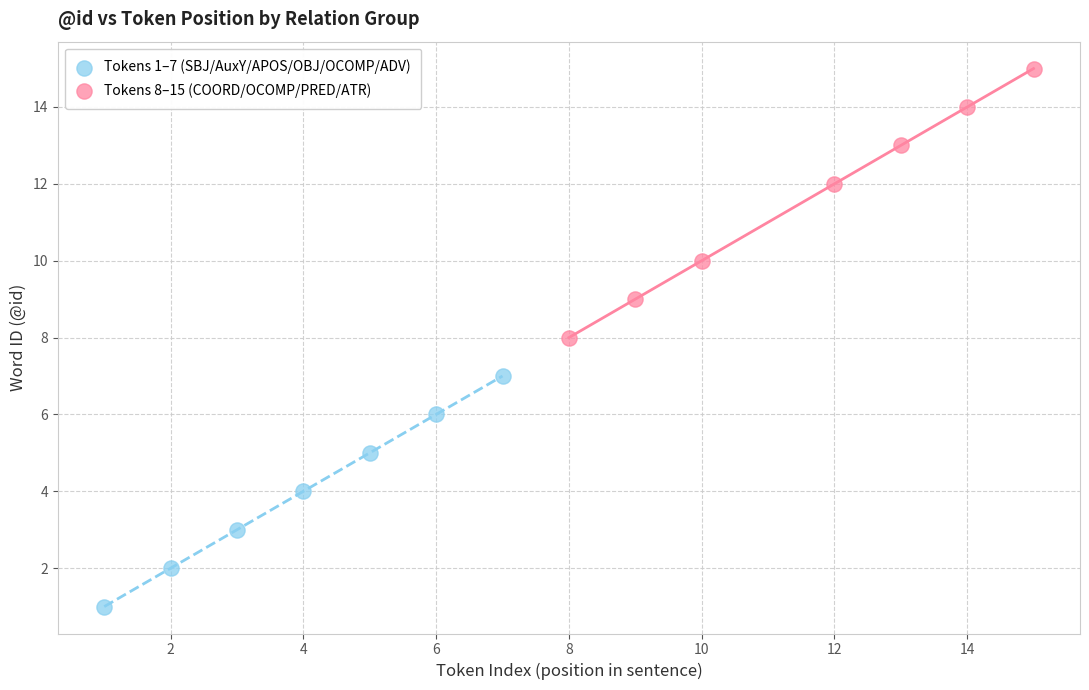

Which series has the largest Y range (max minus min)?

Tokens 8–15 (COORD/OCOMP/PRED/ATR)